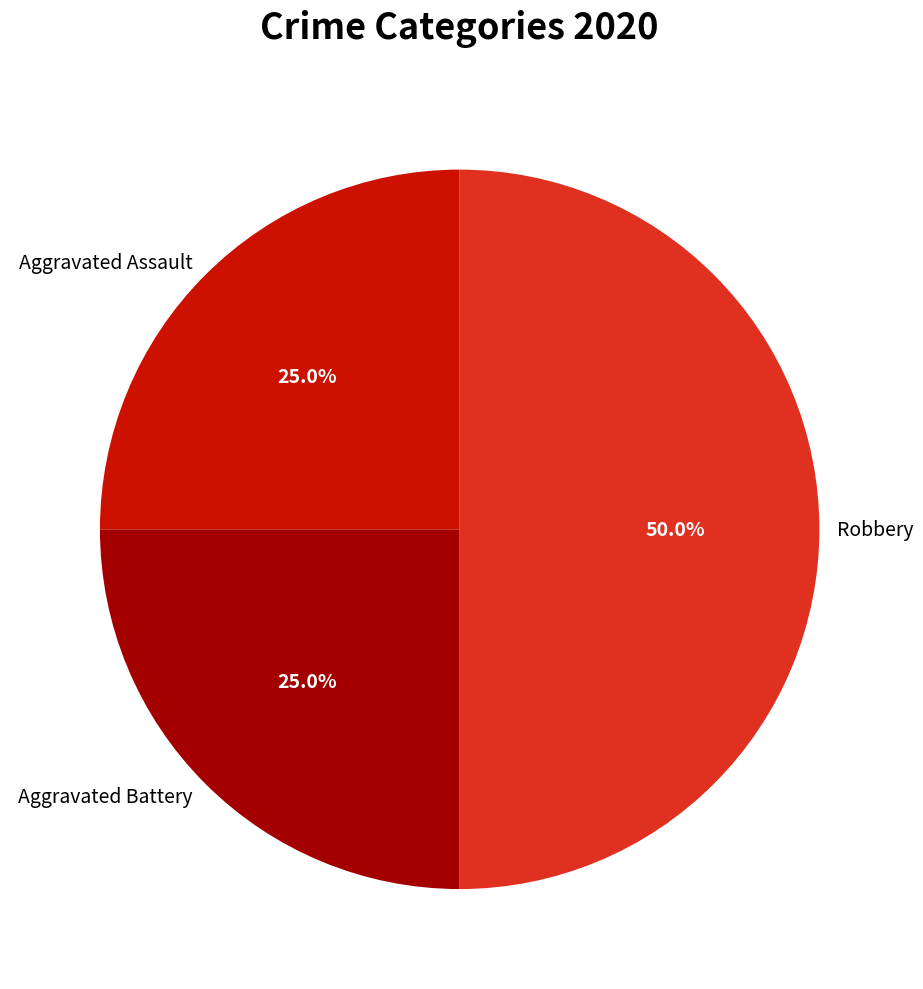

What percentage is the Aggravated Assault slice, to the nearest percent?

25%